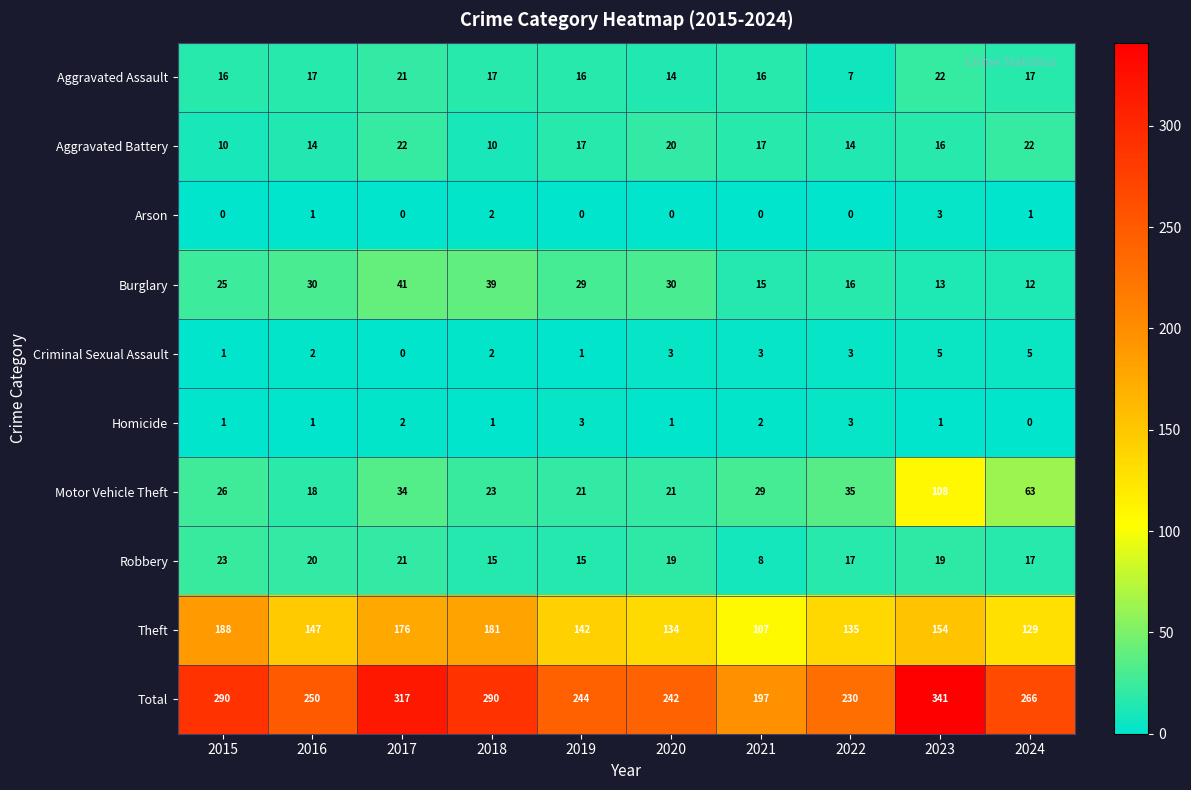

At how many categories does at least one series exceed 277?

4